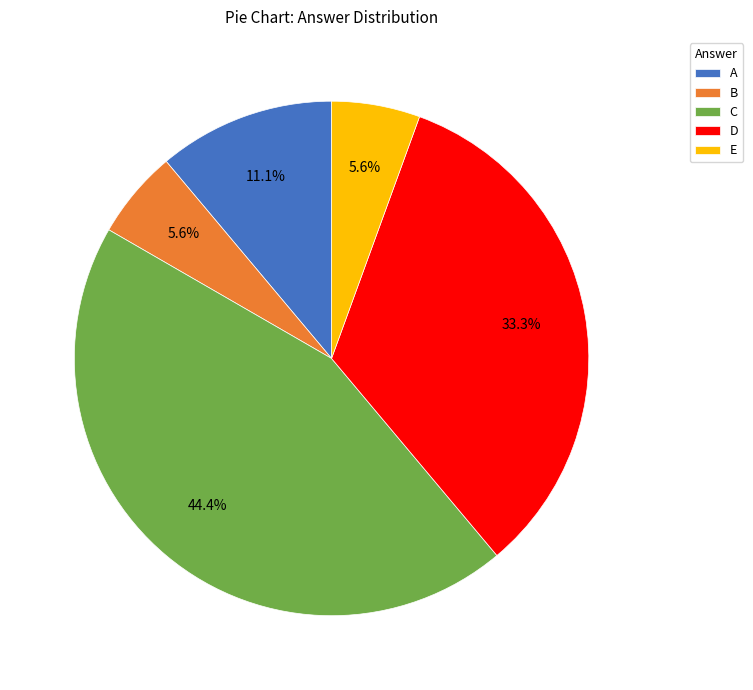

What percentage is the E slice, to the nearest percent?

6%